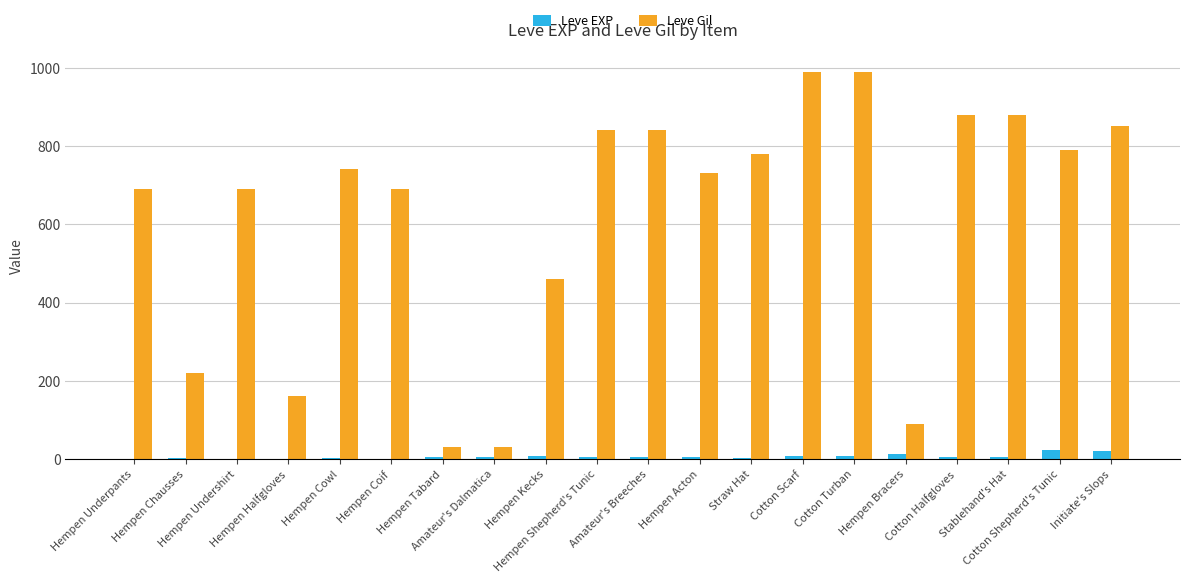

What is the sum of all Leve Gil values?

12370